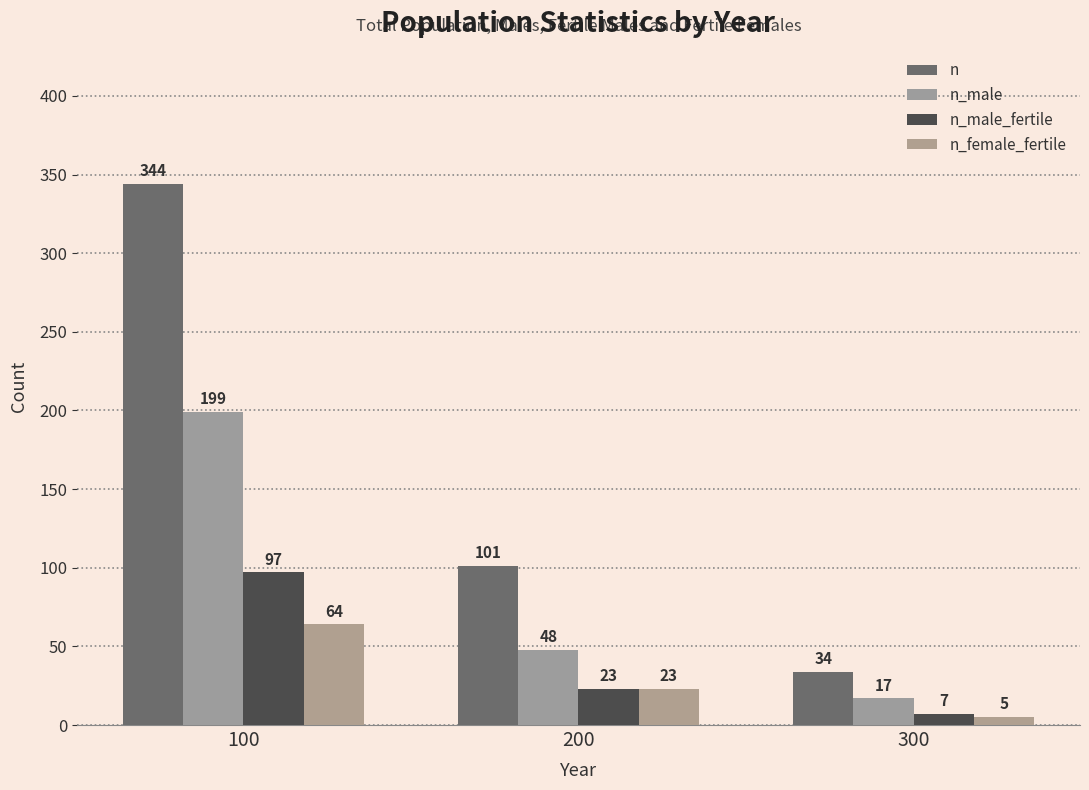

True or false: n_male has a value of 48 at 200.

True